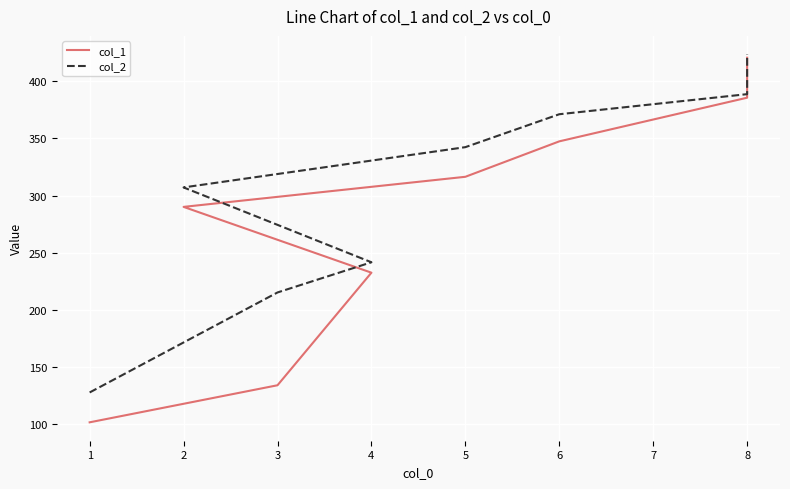

What is the value of the col_1 point at the 4th from the left?

290.1